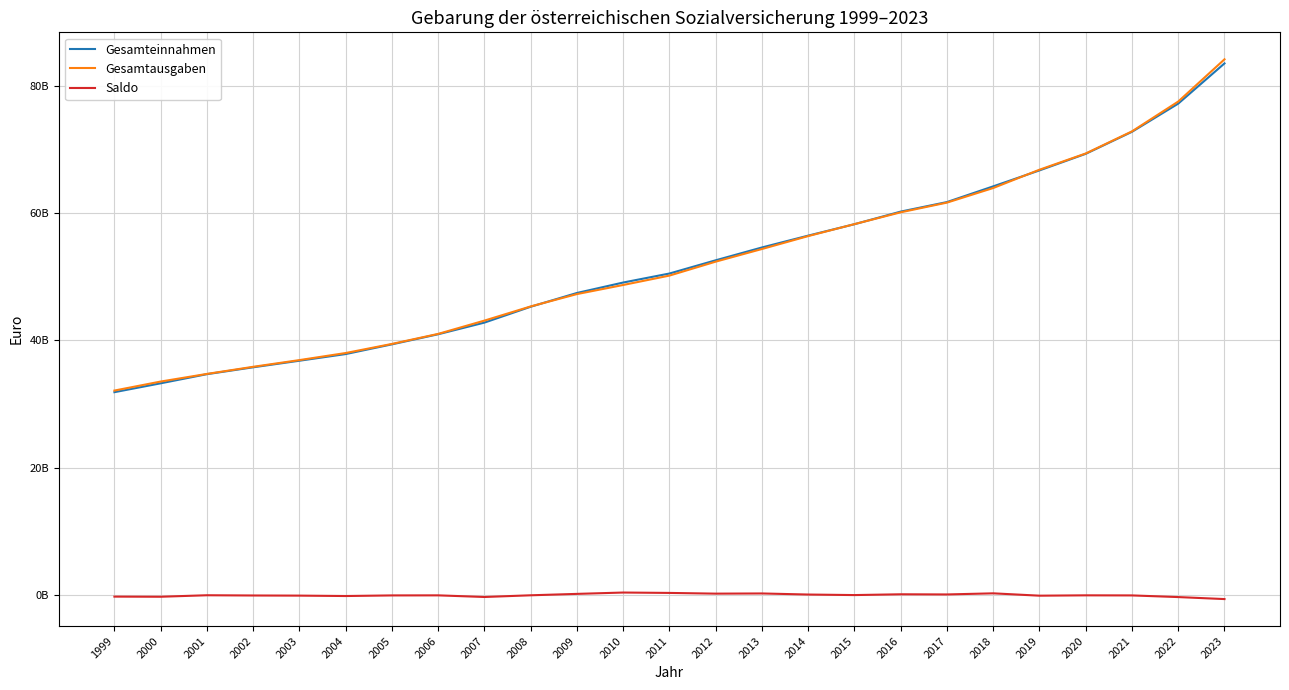

What is the maximum value for Saldo?

385723814.0